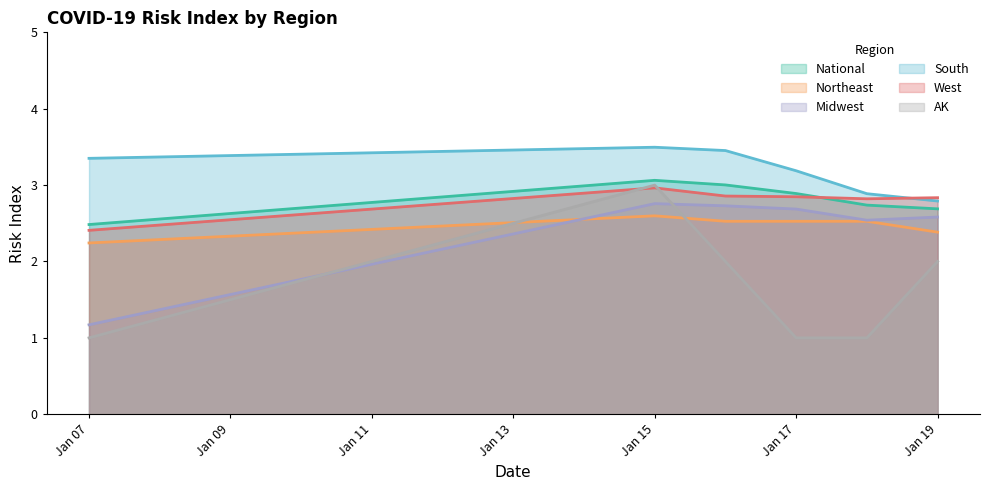

Is it true that West equals 3.0 at Jan 15?

True